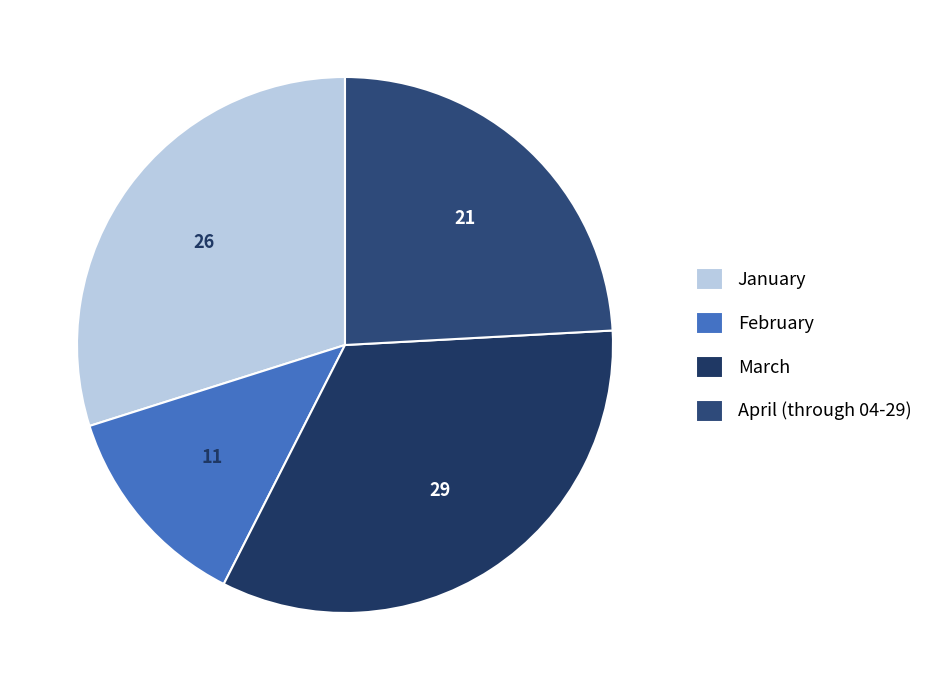

To the nearest percent, what is the difference between the largest and smallest slice percentages?

21%